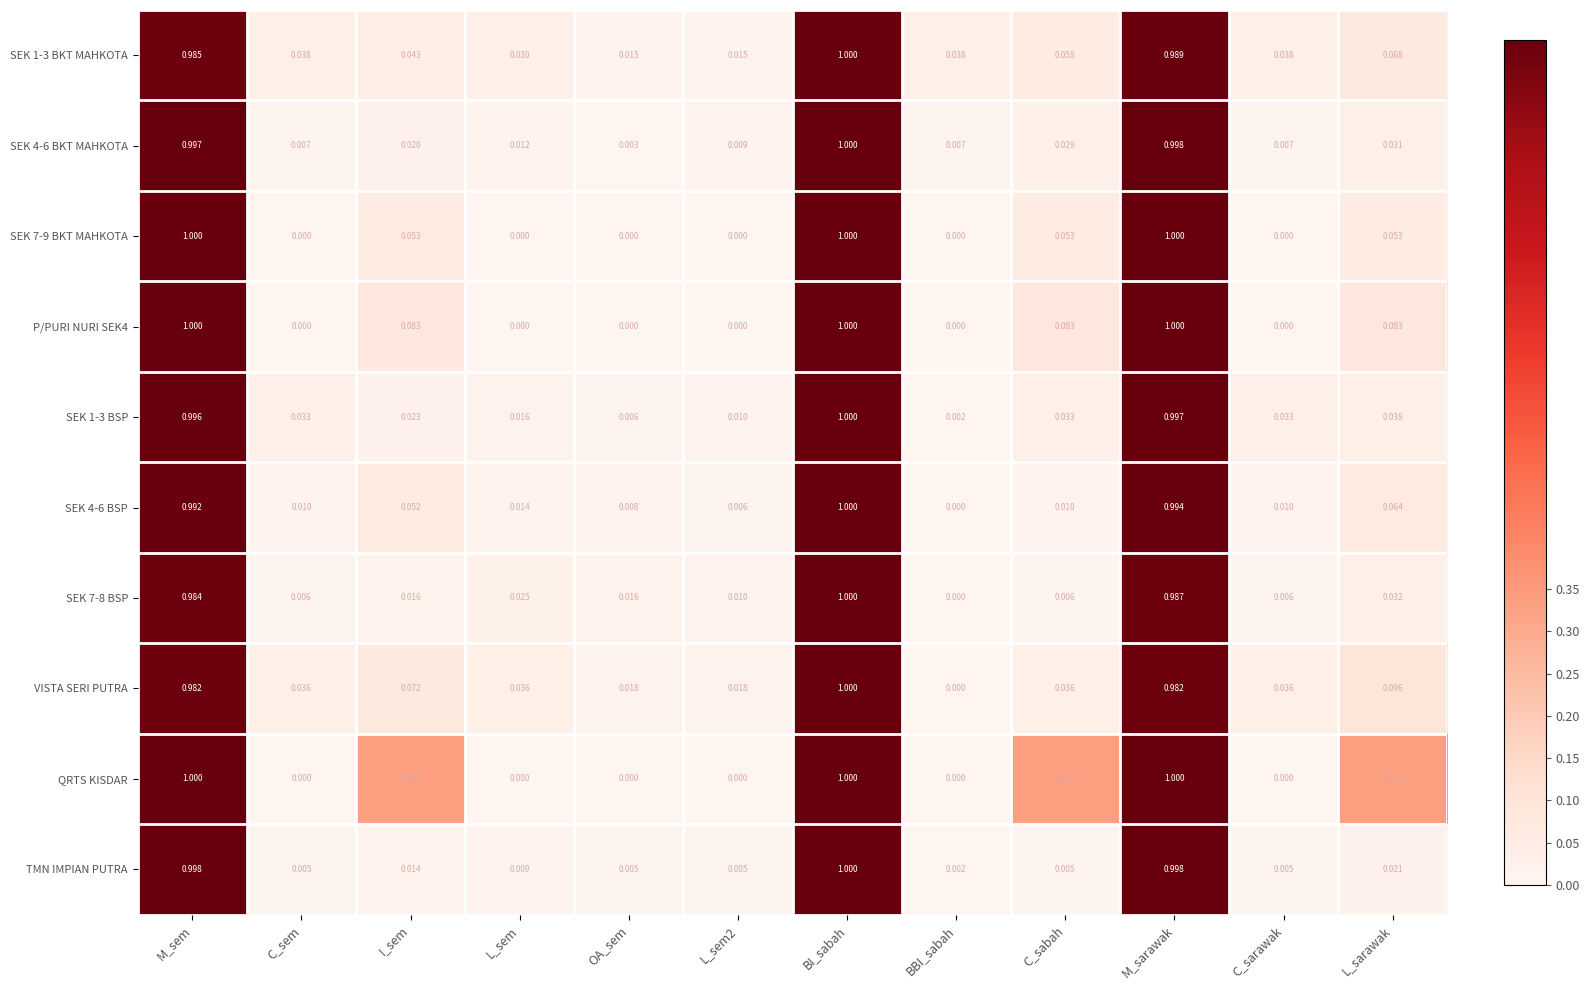

Where is SEK 7-8 BSP nearest to the value 0?

BBI_sabah